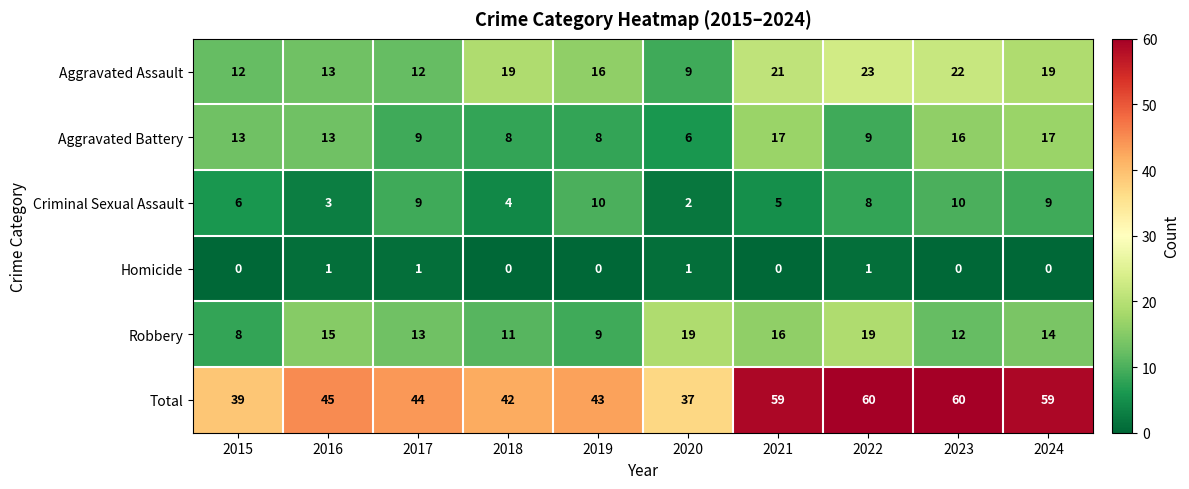

The value of Homicide at 2024 is -1. True or false?

False